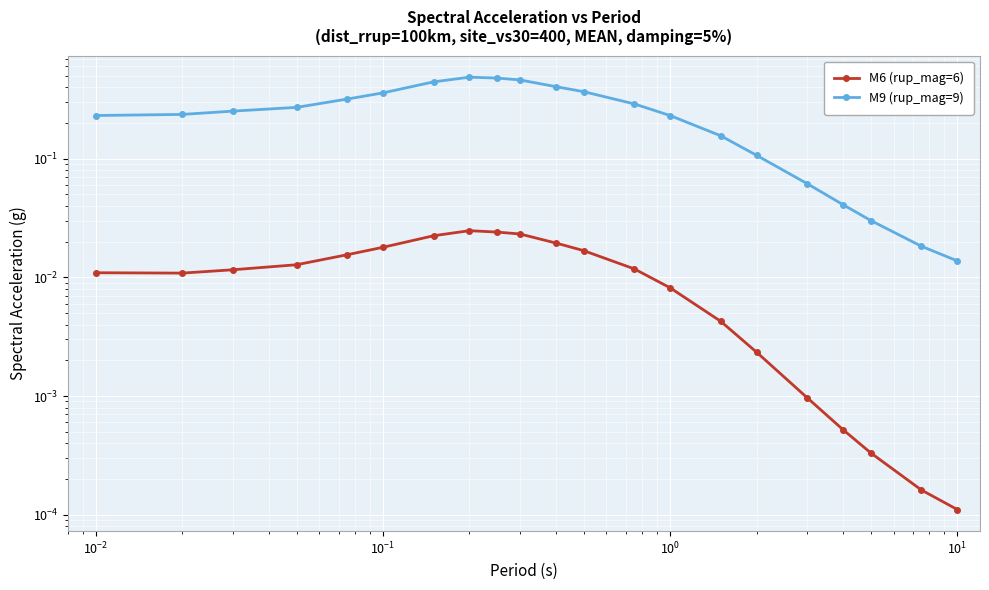

How many lines are shown in the chart?

2